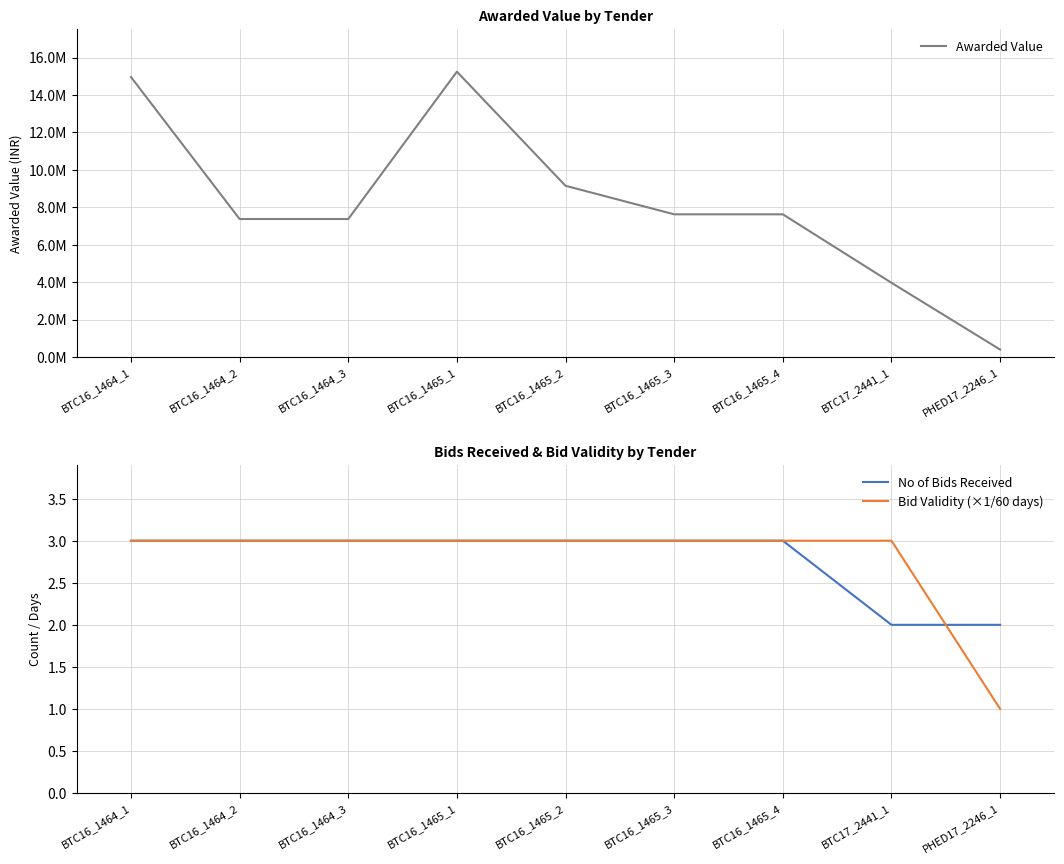

What is the maximum value shown in the chart?

15243749